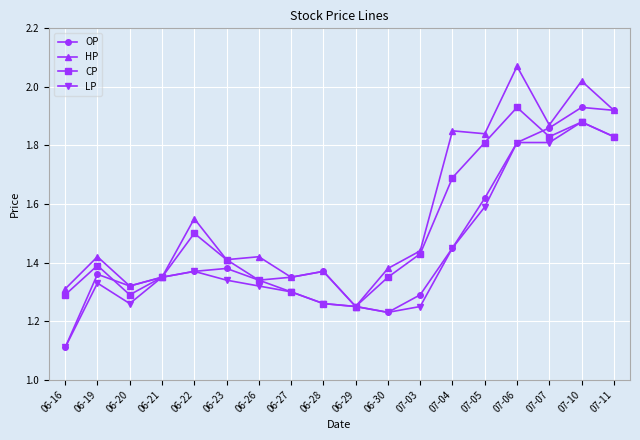

The CP series shows 1.1 at 07-10. True or false?

False